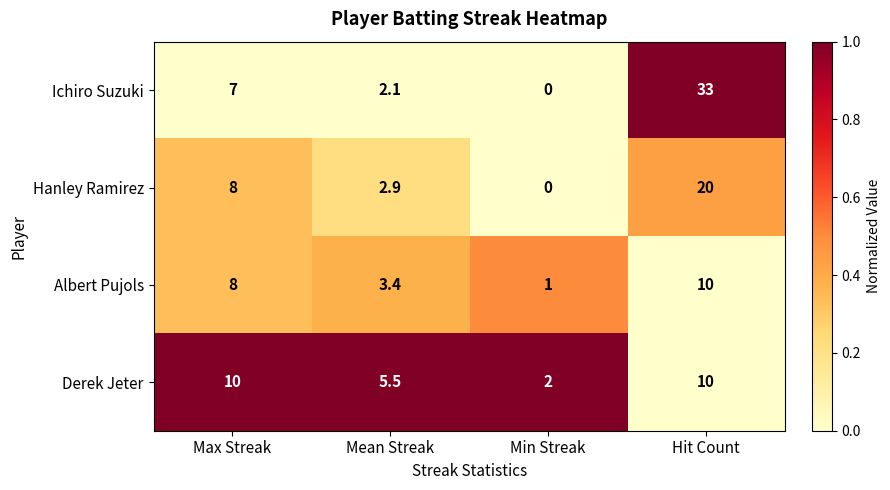

Which category has the highest value across all series?

Hit Count